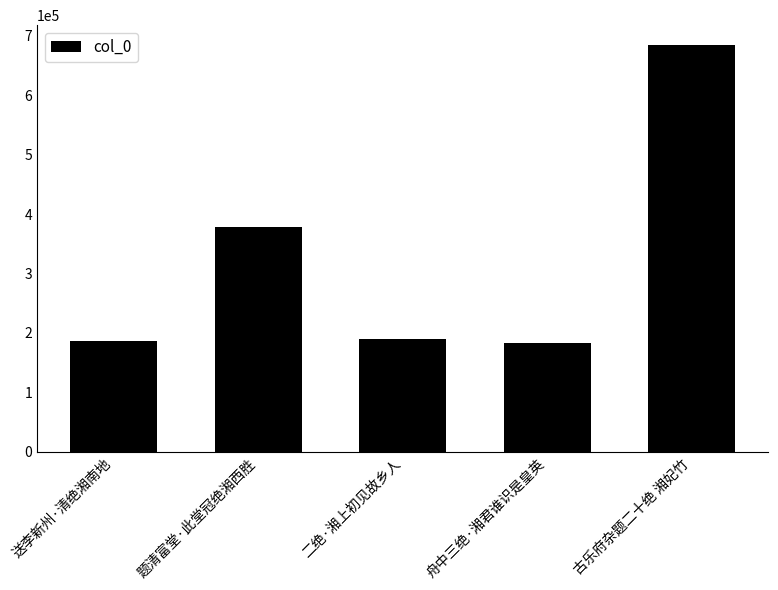

What is the difference between the maximum and minimum values?

501118